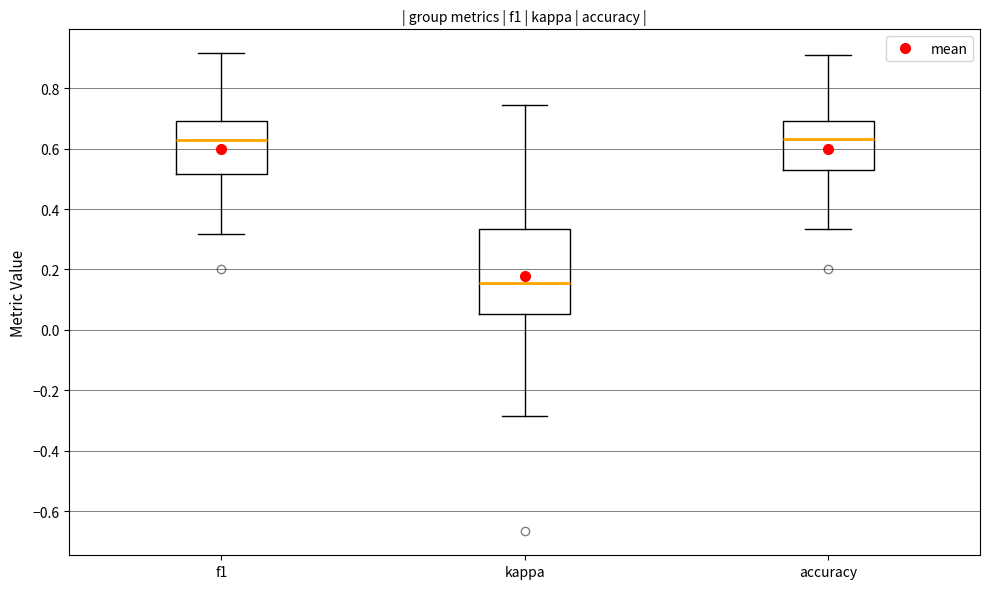

Which box's median line is the lowest?

kappa